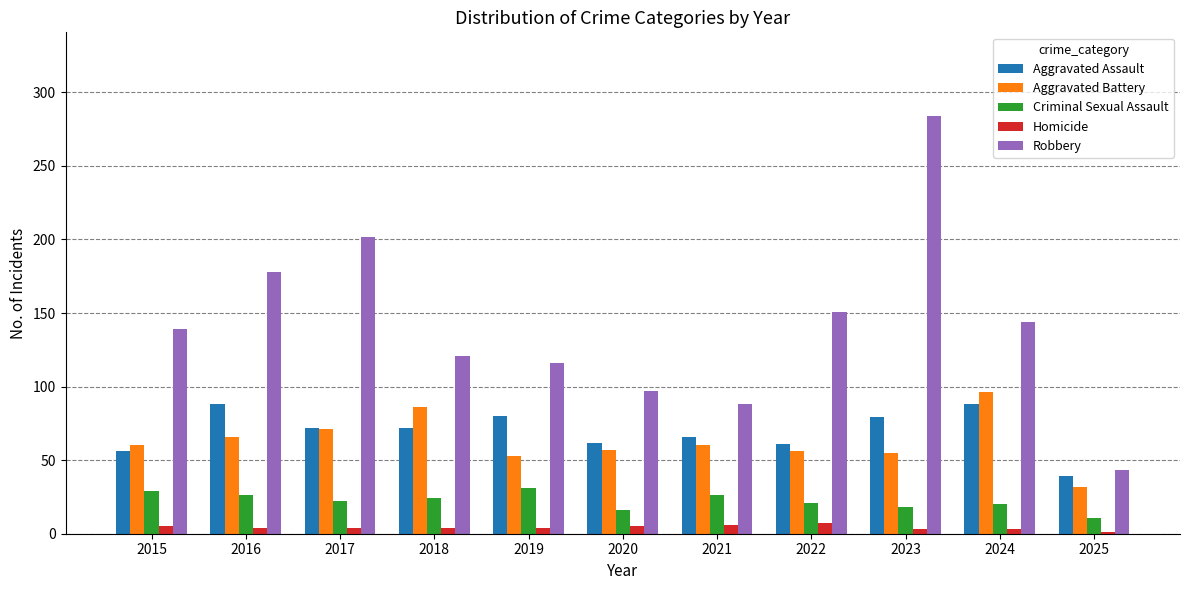

What is the sum of all Criminal Sexual Assault values?

244